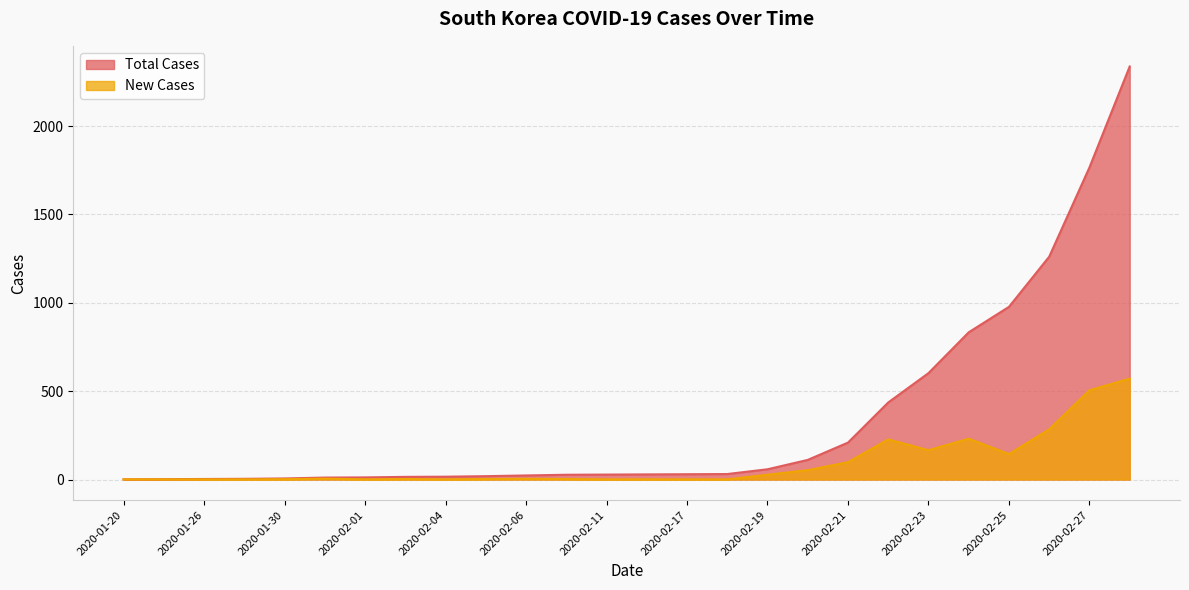

At 2020-01-20, list the series in order from smallest to largest.

Total Cases, New Cases